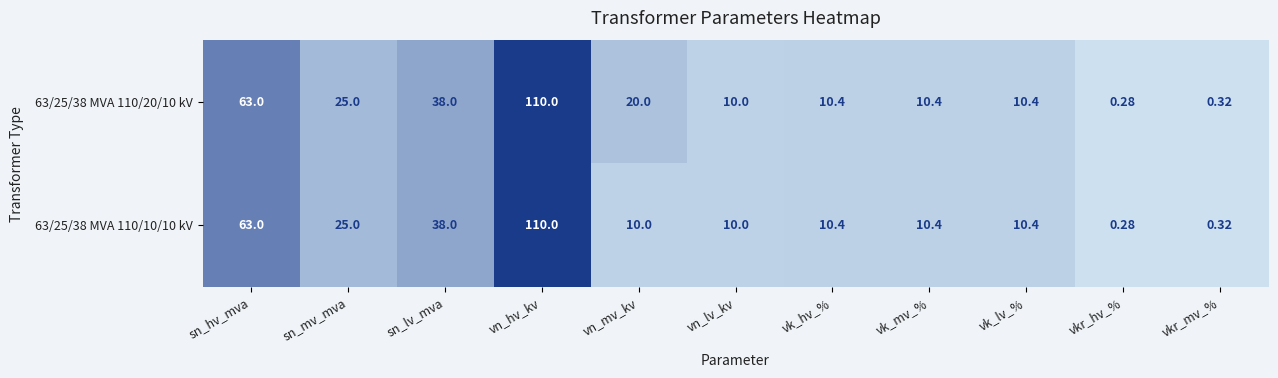

Where does the 63/25/38 MVA 110/10/10 kV series first go above 10?

sn_hv_mva